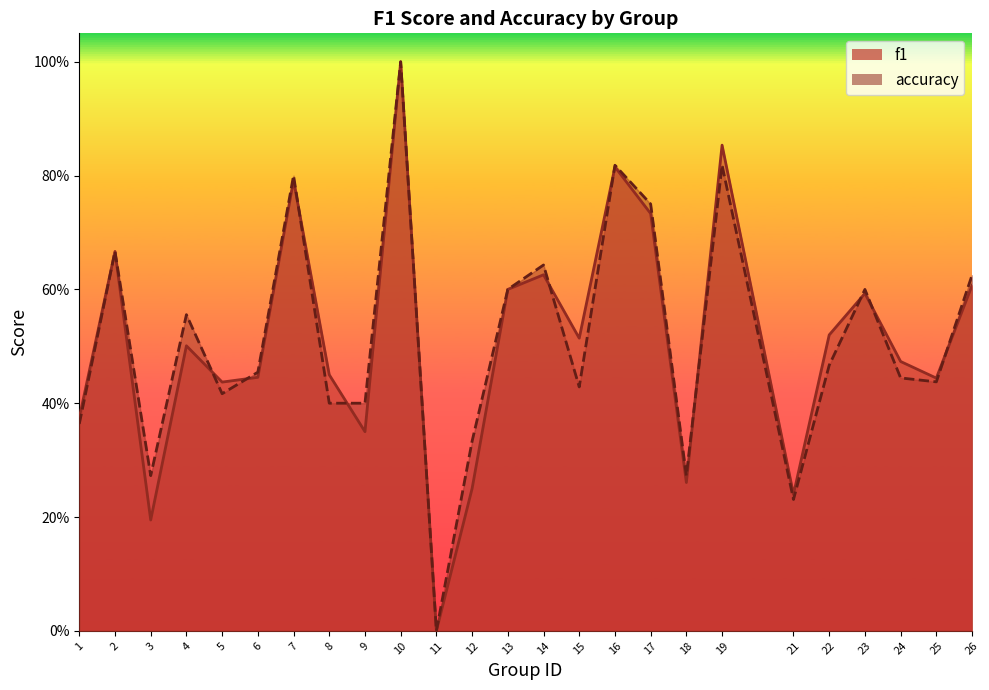

List the labels in order of accuracy value, largest first.

10, 16, 19, 7, 17, 2, 14, 26, 13, 23, 4, 22, 6, 24, 25, 15, 5, 8, 9, 1, 12, 3, 18, 21, 11